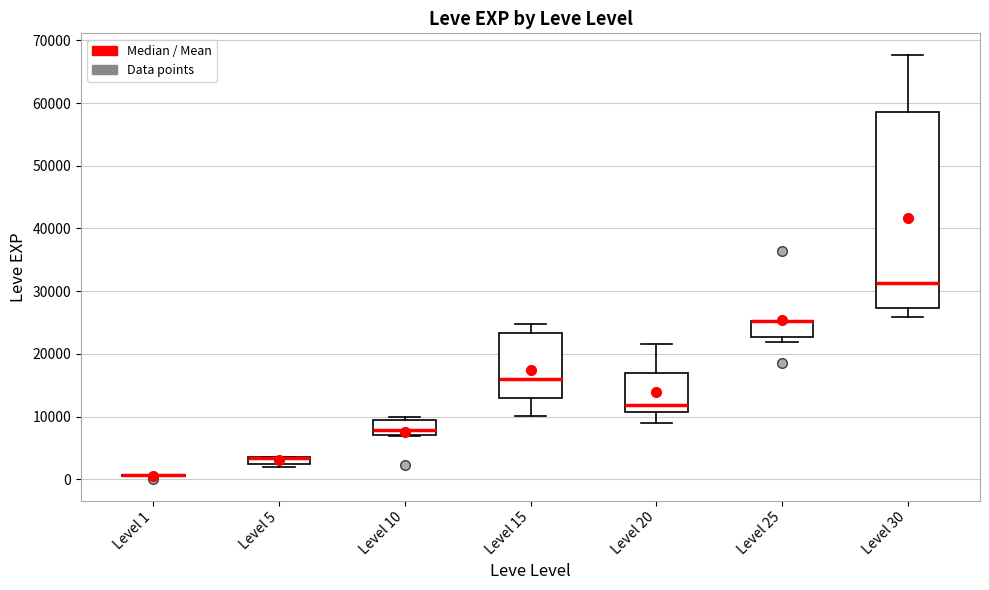

Which box is the tallest, from its lower edge to its upper edge?

Level 30